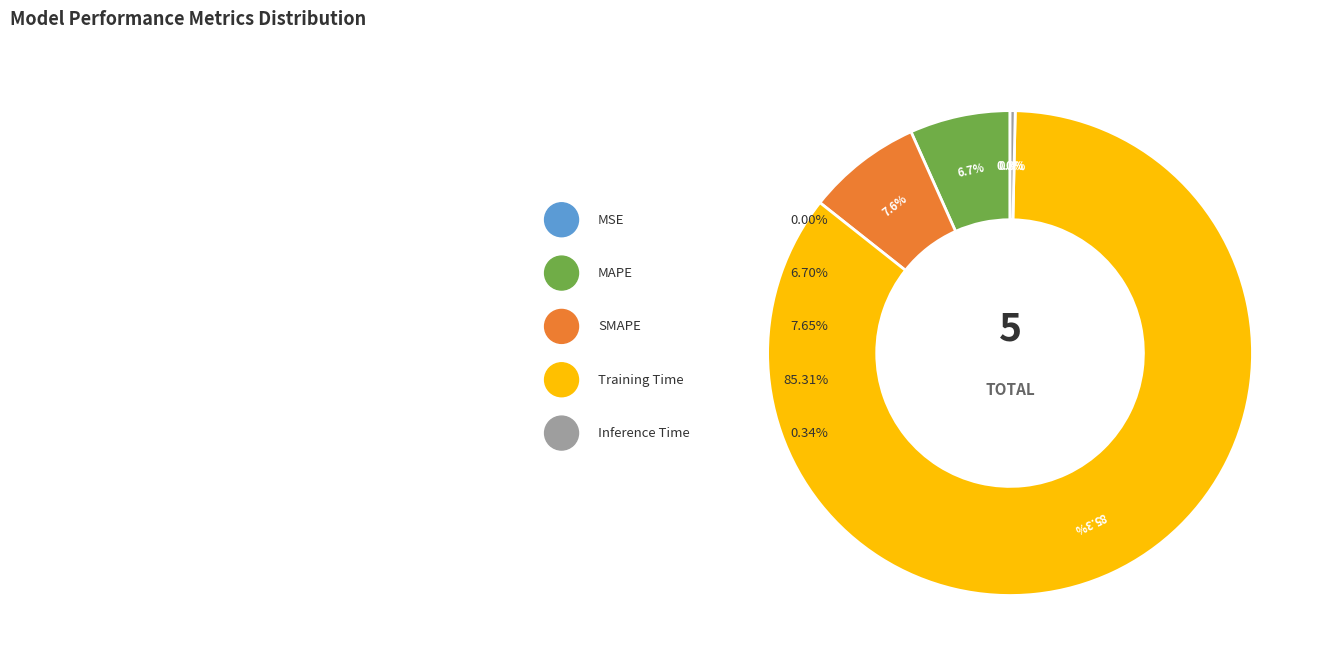

Combined, do SMAPE and Training Time account for over 50%?

Yes